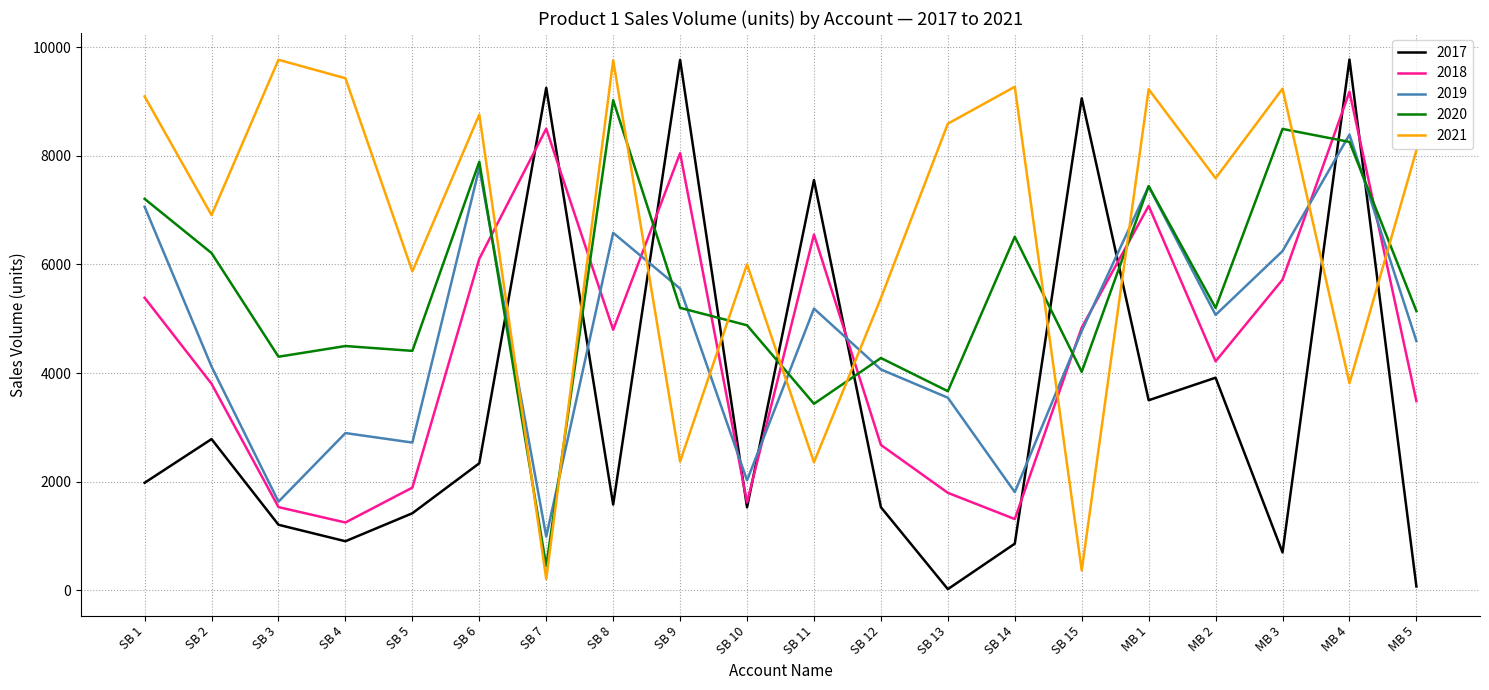

True or false: 2018 has a value of 1620 at SB 10.

True